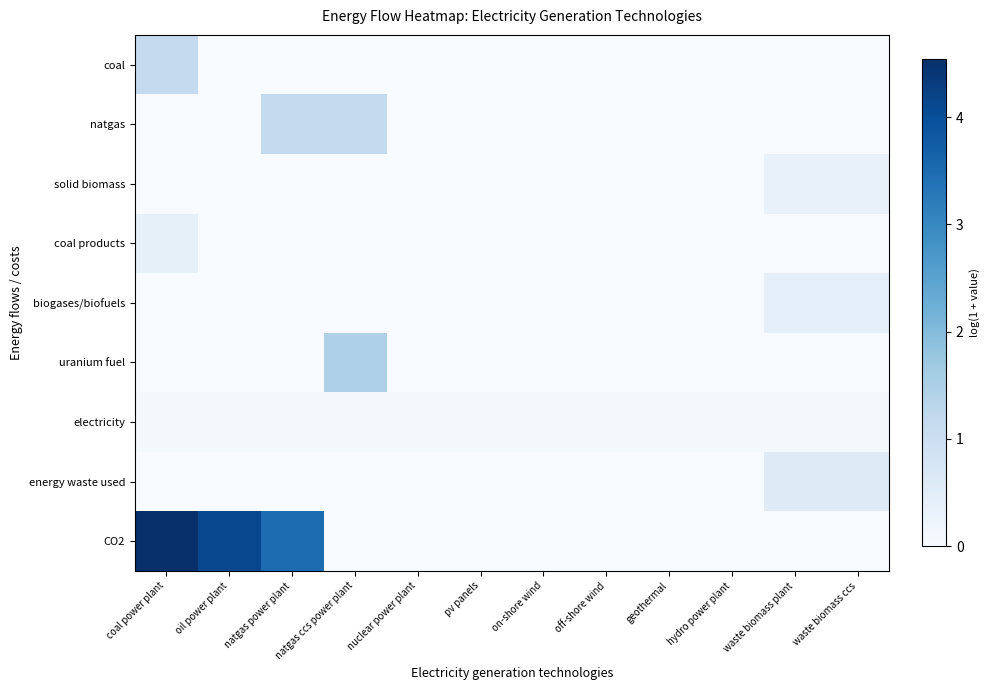

What is the total value across all series at waste biomass plant?

1.4